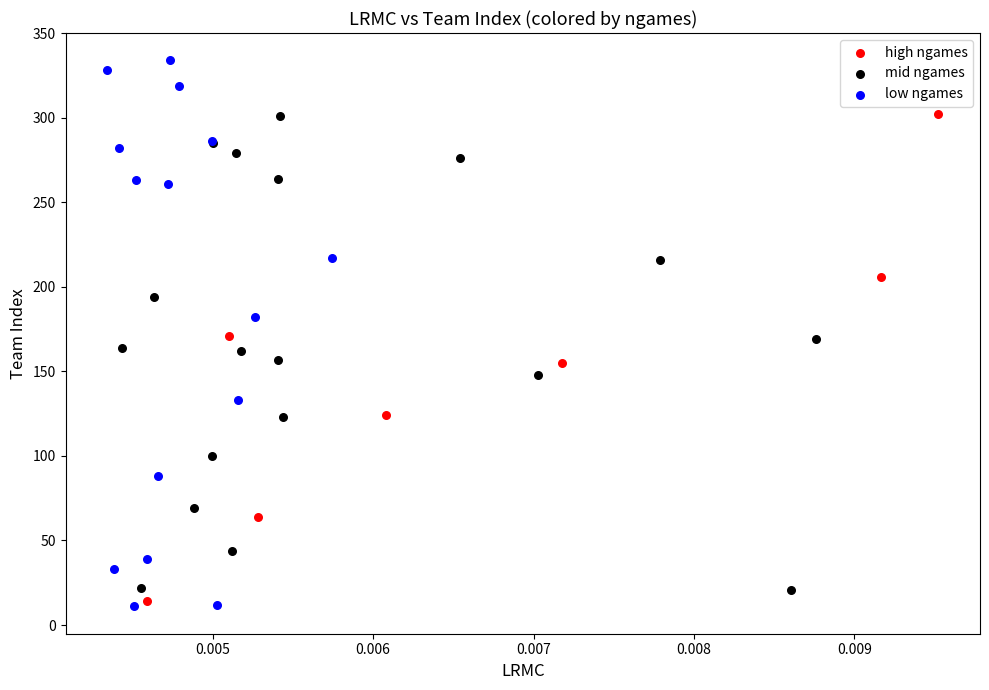

Which series contains the lowest Y value?

low ngames